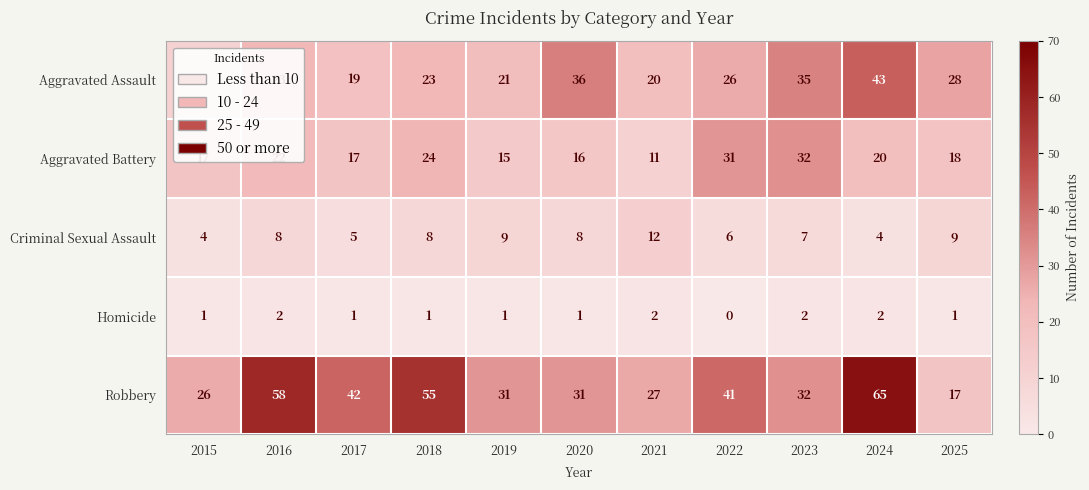

How many data points in Aggravated Battery are less than 18?

5